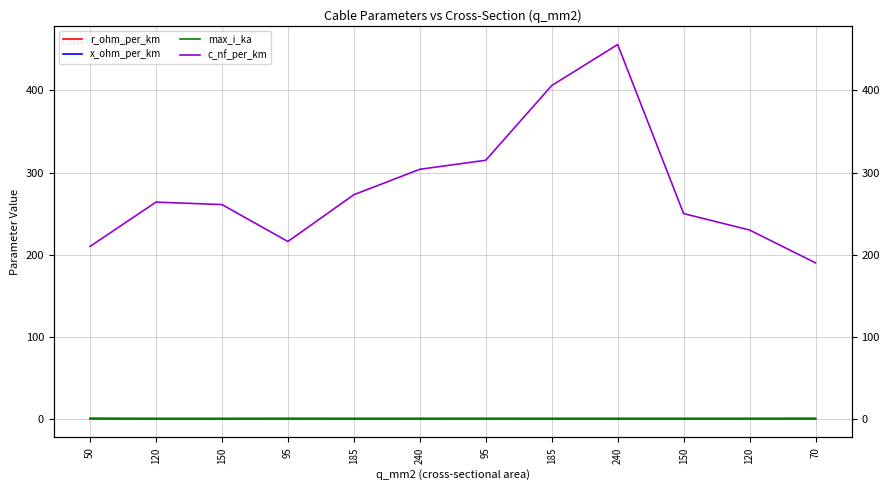

Which series changed the most between 95 and 95?

c_nf_per_km